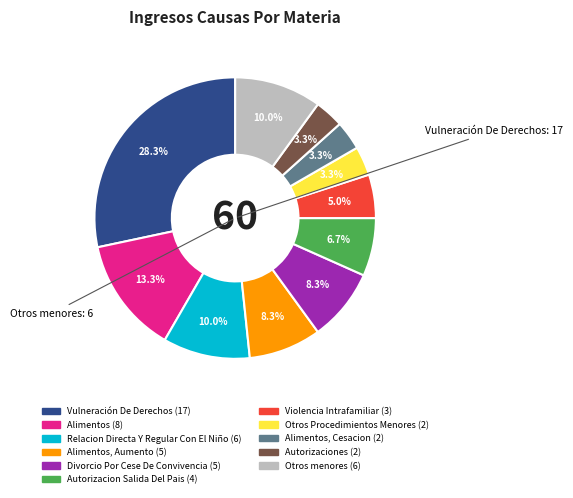

Count the number of slices in the pie.

11